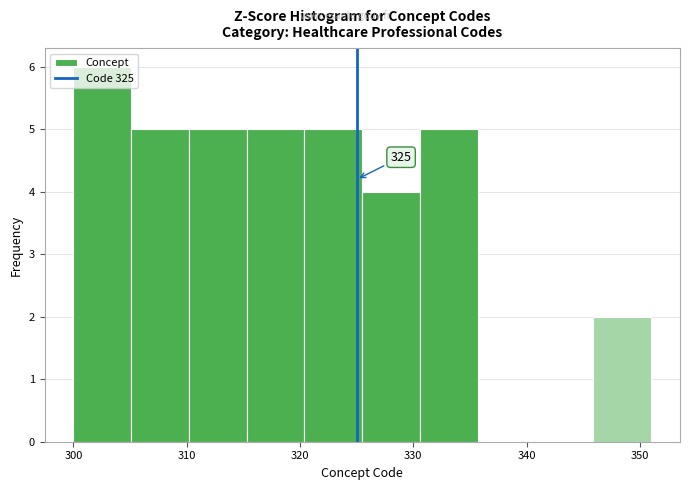

Which range on the x-axis has the tallest bar?

300.0 to 305.1